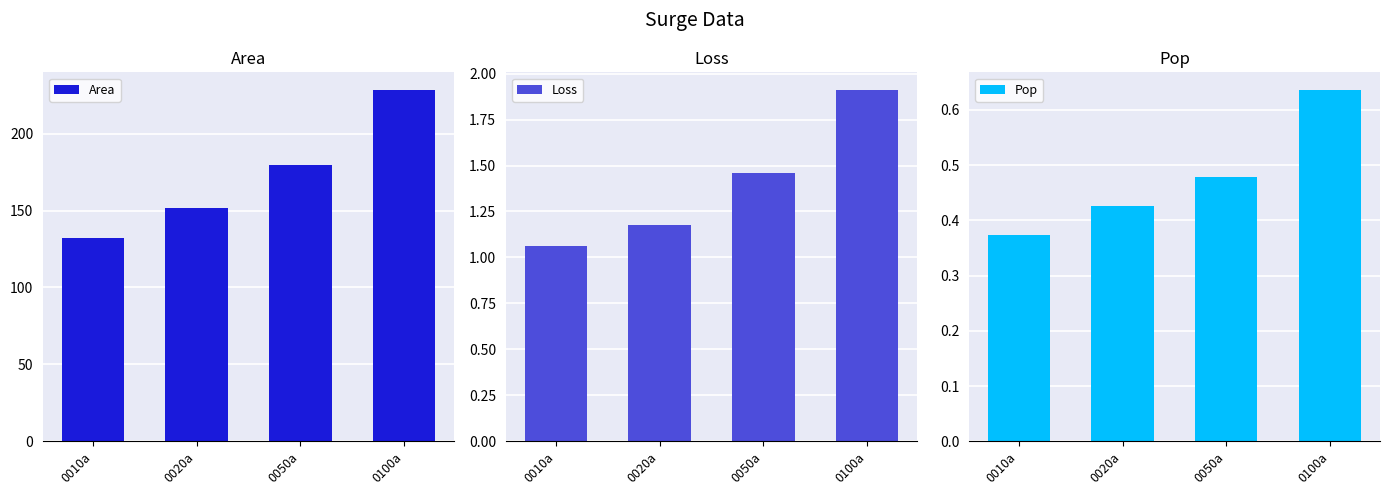

Between 0100a and 0010a, which is larger?

0100a